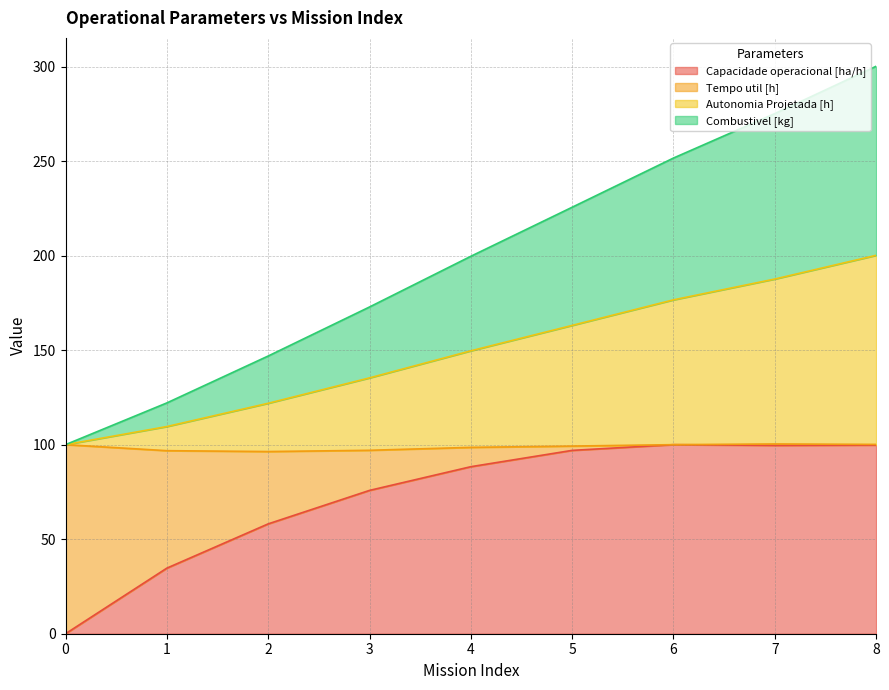

At which category is the sum across all series the highest?

8